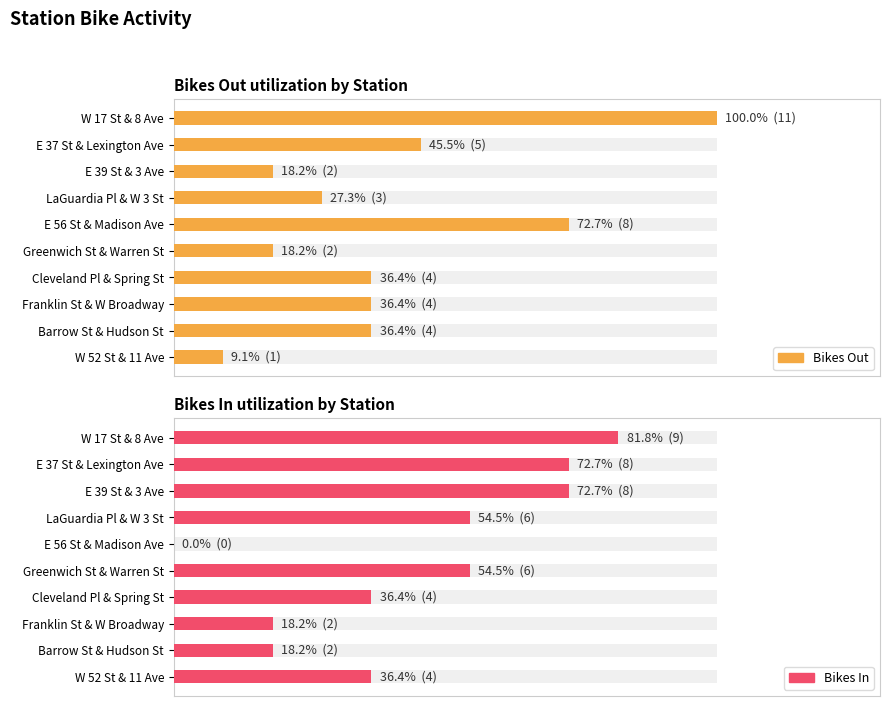

Rank the series at W 17 St & 8 Ave from highest to lowest value.

bikes_out, bikes_in